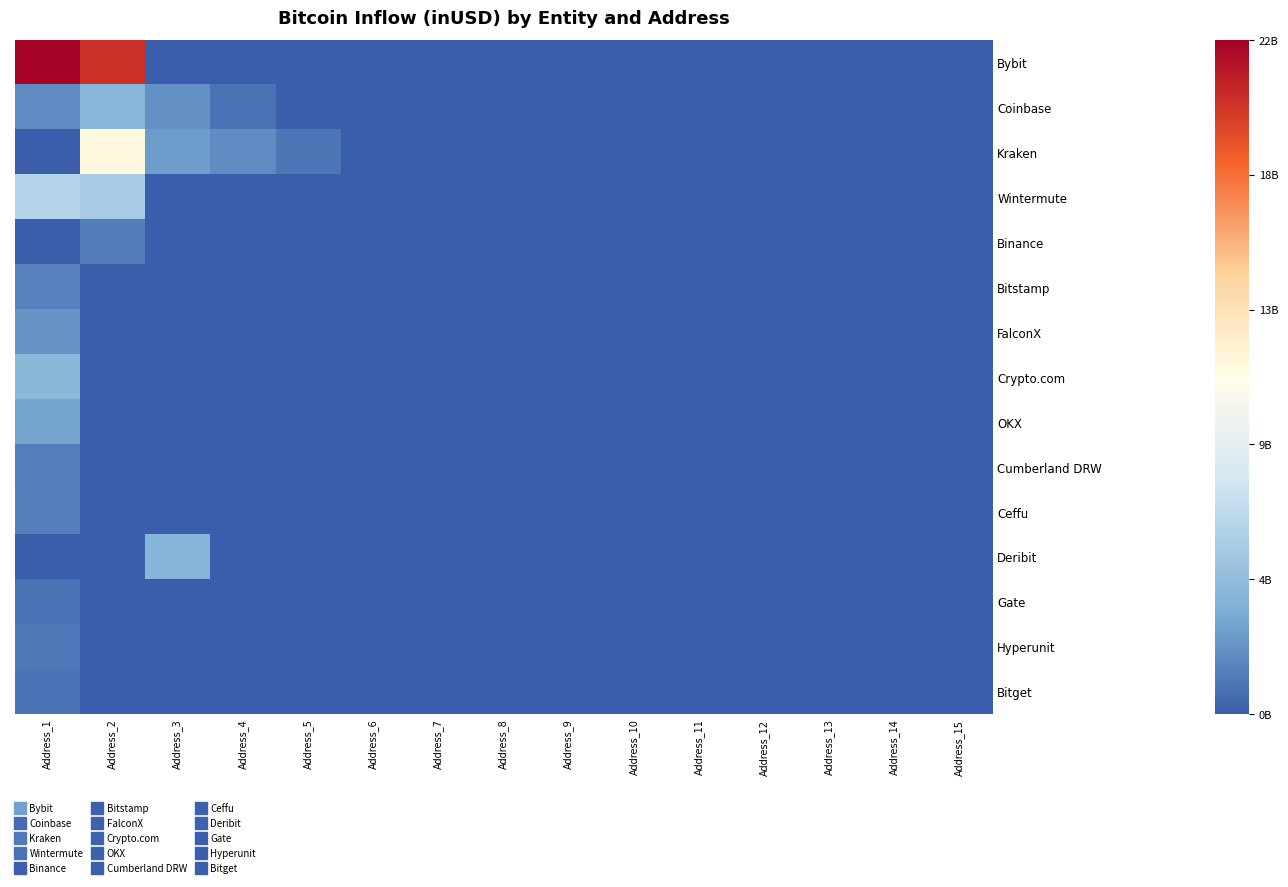

Reading left to right, transcribe all the data shown in this chart.

Bybit: Address_1=21828247347.7	Address_2=19966348933.8	Address_3=0.0	Address_4=0.0	Address_5=0.0	Address_6=0.0	Address_7=0.0	Address_8=0.0	Address_9=0.0	Address_10=0.0	Address_11=0.0	Address_12=0.0	Address_13=0.0	Address_14=0.0	Address_15=0.0
Coinbase: Address_1=1883629809.8	Address_2=3911235513.1	Address_3=2125359597.2	Address_4=870050432.0	Address_5=0.0	Address_6=0.0	Address_7=0.0	Address_8=0.0	Address_9=0.0	Address_10=0.0	Address_11=0.0	Address_12=0.0	Address_13=0.0	Address_14=0.0	Address_15=0.0
Kraken: Address_1=0.0	Address_2=11369574074.2	Address_3=2599160960.0	Address_4=1925590016.0	Address_5=1027295761.7	Address_6=0.0	Address_7=0.0	Address_8=0.0	Address_9=0.0	Address_10=0.0	Address_11=0.0	Address_12=0.0	Address_13=0.0	Address_14=0.0	Address_15=0.0
Wintermute: Address_1=6220760911.8	Address_2=5489405861.8	Address_3=0.0	Address_4=0.0	Address_5=0.0	Address_6=0.0	Address_7=0.0	Address_8=0.0	Address_9=0.0	Address_10=0.0	Address_11=0.0	Address_12=0.0	Address_13=0.0	Address_14=0.0	Address_15=0.0
Binance: Address_1=0.0	Address_2=1325450112.0	Address_3=0.0	Address_4=0.0	Address_5=0.0	Address_6=0.0	Address_7=0.0	Address_8=0.0	Address_9=0.0	Address_10=0.0	Address_11=0.0	Address_12=0.0	Address_13=0.0	Address_14=0.0	Address_15=0.0
Bitstamp: Address_1=1481344359.7	Address_2=0.0	Address_3=0.0	Address_4=0.0	Address_5=0.0	Address_6=0.0	Address_7=0.0	Address_8=0.0	Address_9=0.0	Address_10=0.0	Address_11=0.0	Address_12=0.0	Address_13=0.0	Address_14=0.0	Address_15=0.0
FalconX: Address_1=2264528762.7	Address_2=0.0	Address_3=0.0	Address_4=0.0	Address_5=0.0	Address_6=0.0	Address_7=0.0	Address_8=0.0	Address_9=0.0	Address_10=0.0	Address_11=0.0	Address_12=0.0	Address_13=0.0	Address_14=0.0	Address_15=0.0
Crypto.com: Address_1=4061252134.2	Address_2=0.0	Address_3=0.0	Address_4=0.0	Address_5=0.0	Address_6=0.0	Address_7=0.0	Address_8=0.0	Address_9=0.0	Address_10=0.0	Address_11=0.0	Address_12=0.0	Address_13=0.0	Address_14=0.0	Address_15=0.0
OKX: Address_1=2930569642.5	Address_2=0.0	Address_3=0.0	Address_4=0.0	Address_5=0.0	Address_6=0.0	Address_7=0.0	Address_8=0.0	Address_9=0.0	Address_10=0.0	Address_11=0.0	Address_12=0.0	Address_13=0.0	Address_14=0.0	Address_15=0.0
Cumberland DRW: Address_1=1399818771.7	Address_2=0.0	Address_3=0.0	Address_4=0.0	Address_5=0.0	Address_6=0.0	Address_7=0.0	Address_8=0.0	Address_9=0.0	Address_10=0.0	Address_11=0.0	Address_12=0.0	Address_13=0.0	Address_14=0.0	Address_15=0.0
Ceffu: Address_1=1456393404.7	Address_2=0.0	Address_3=0.0	Address_4=0.0	Address_5=0.0	Address_6=0.0	Address_7=0.0	Address_8=0.0	Address_9=0.0	Address_10=0.0	Address_11=0.0	Address_12=0.0	Address_13=0.0	Address_14=0.0	Address_15=0.0
Deribit: Address_1=0.0	Address_2=0.0	Address_3=3824267403.3	Address_4=0.0	Address_5=0.0	Address_6=0.0	Address_7=0.0	Address_8=0.0	Address_9=0.0	Address_10=0.0	Address_11=0.0	Address_12=0.0	Address_13=0.0	Address_14=0.0	Address_15=0.0
Gate: Address_1=859888361.8	Address_2=0.0	Address_3=0.0	Address_4=0.0	Address_5=0.0	Address_6=0.0	Address_7=0.0	Address_8=0.0	Address_9=0.0	Address_10=0.0	Address_11=0.0	Address_12=0.0	Address_13=0.0	Address_14=0.0	Address_15=0.0
Hyperunit: Address_1=1111117440.2	Address_2=0.0	Address_3=0.0	Address_4=0.0	Address_5=0.0	Address_6=0.0	Address_7=0.0	Address_8=0.0	Address_9=0.0	Address_10=0.0	Address_11=0.0	Address_12=0.0	Address_13=0.0	Address_14=0.0	Address_15=0.0
Bitget: Address_1=921603386.7	Address_2=0.0	Address_3=0.0	Address_4=0.0	Address_5=0.0	Address_6=0.0	Address_7=0.0	Address_8=0.0	Address_9=0.0	Address_10=0.0	Address_11=0.0	Address_12=0.0	Address_13=0.0	Address_14=0.0	Address_15=0.0